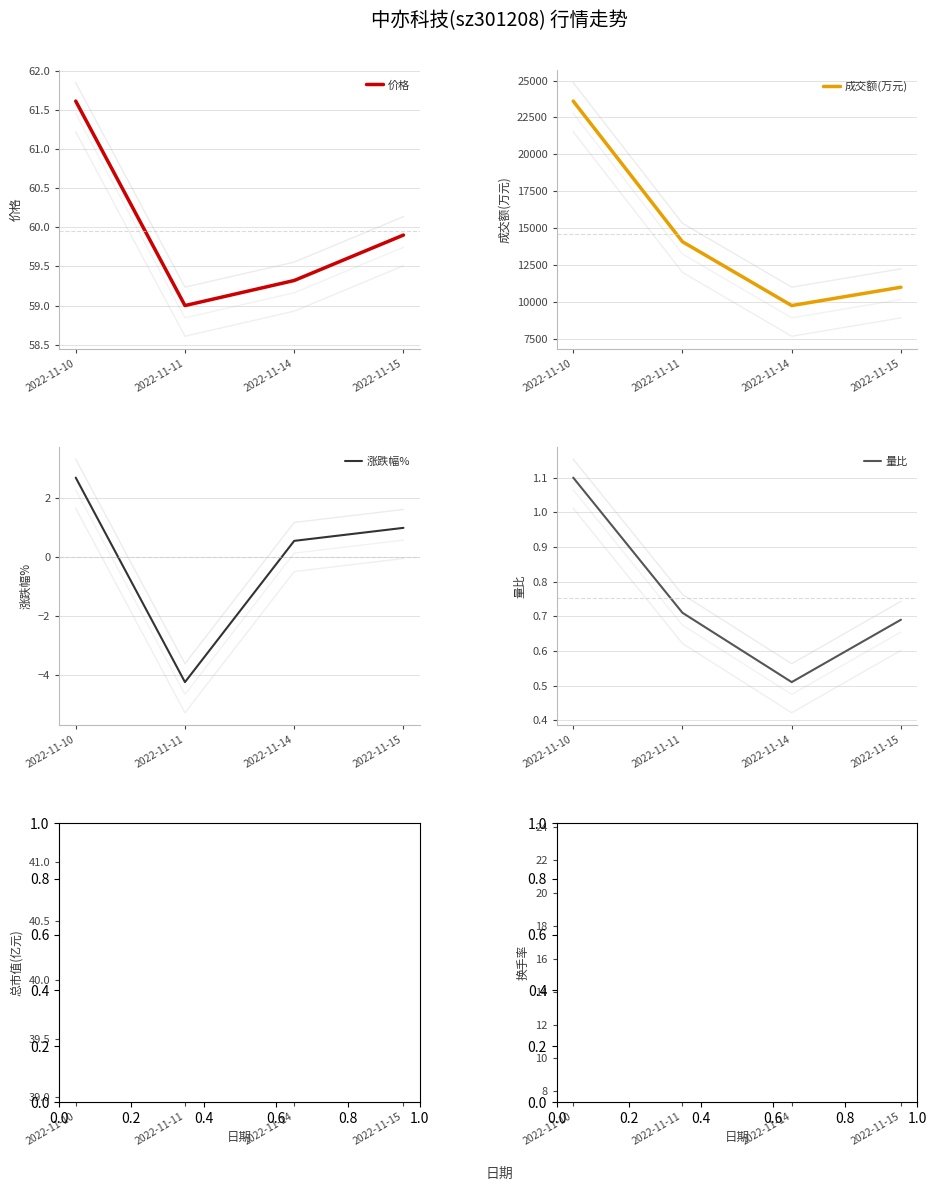

True or false: 换手率 and 价格 intersect in this chart.

False